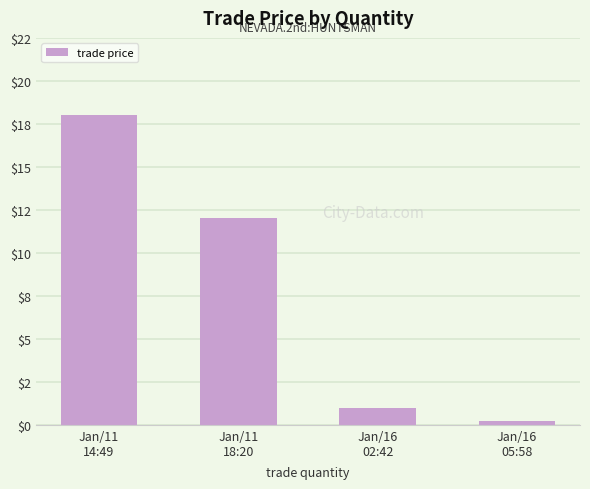

What position from the right is Jan/11
14:49?

4